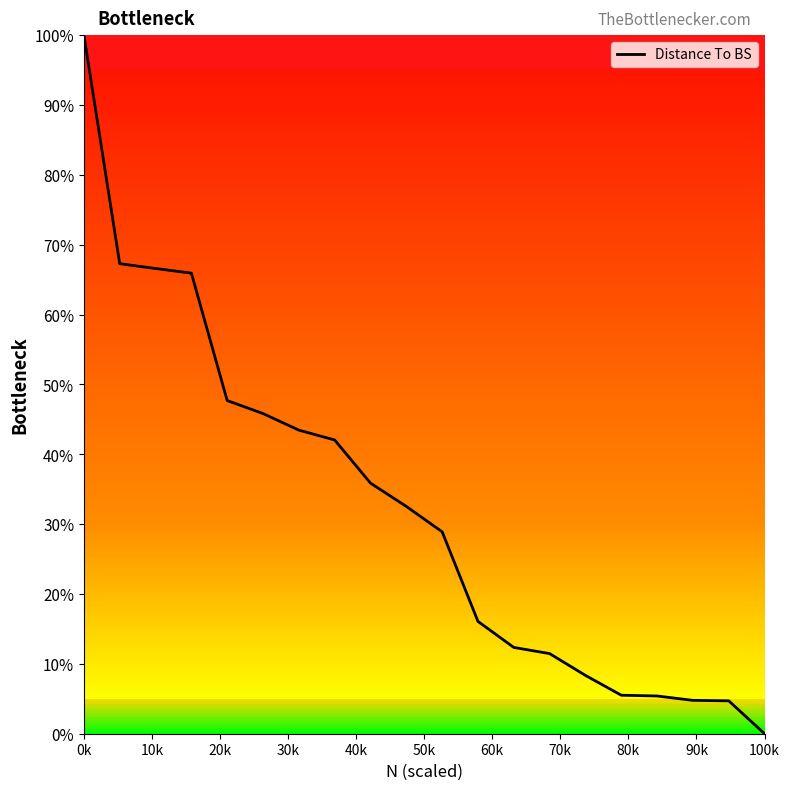

How many categories are shown in the chart?

20